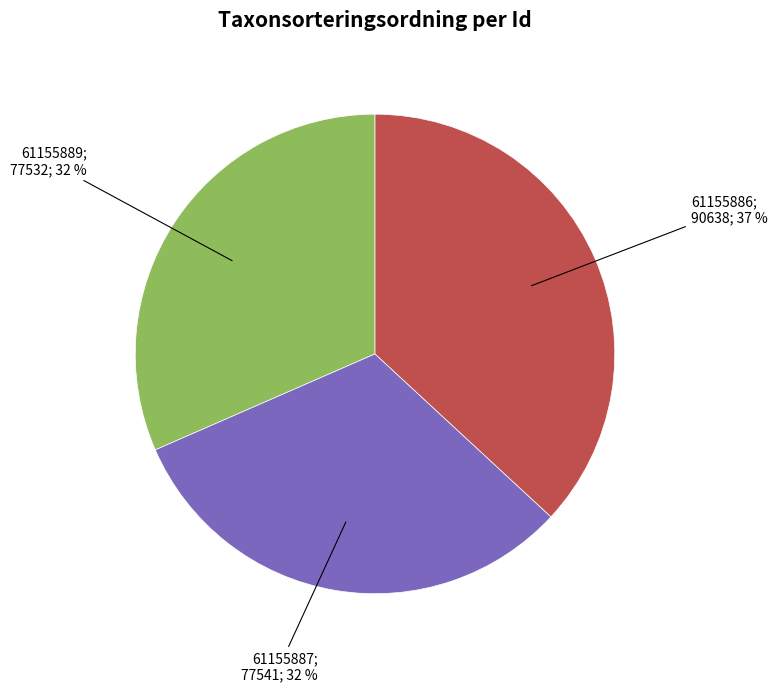

Is there a majority slice in this chart?

No